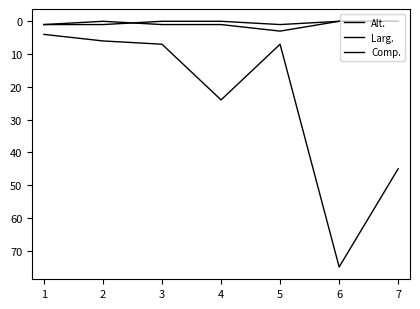

Does the chart have visible grid lines?

No